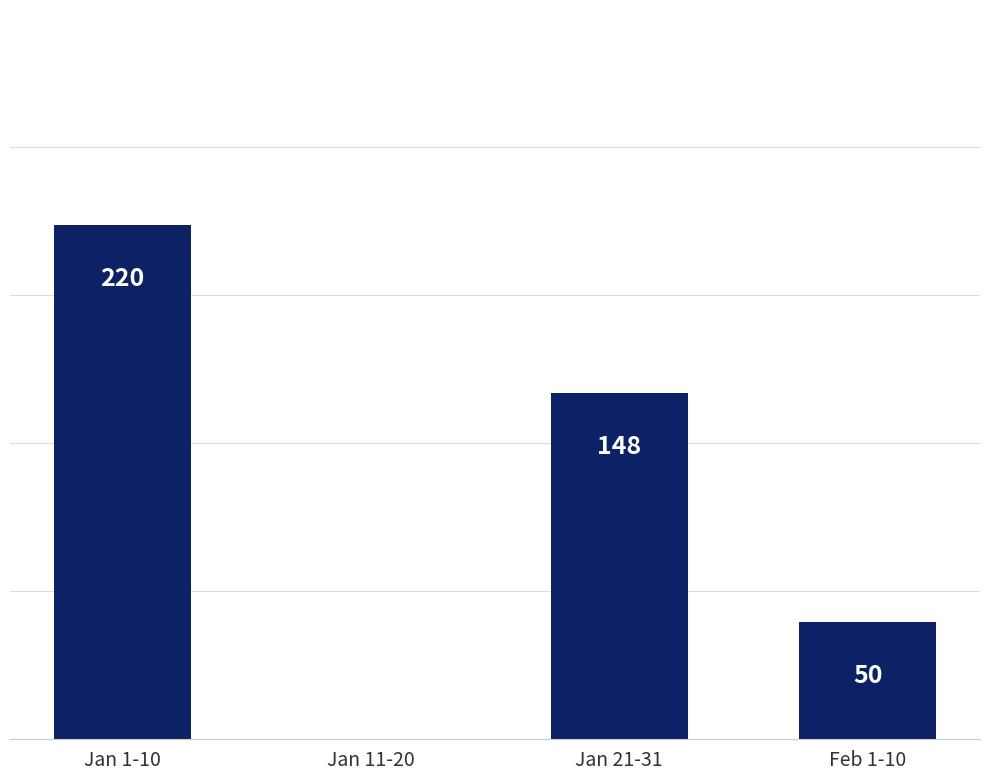

Where is the data nearest to the value 110?

Jan 21-31